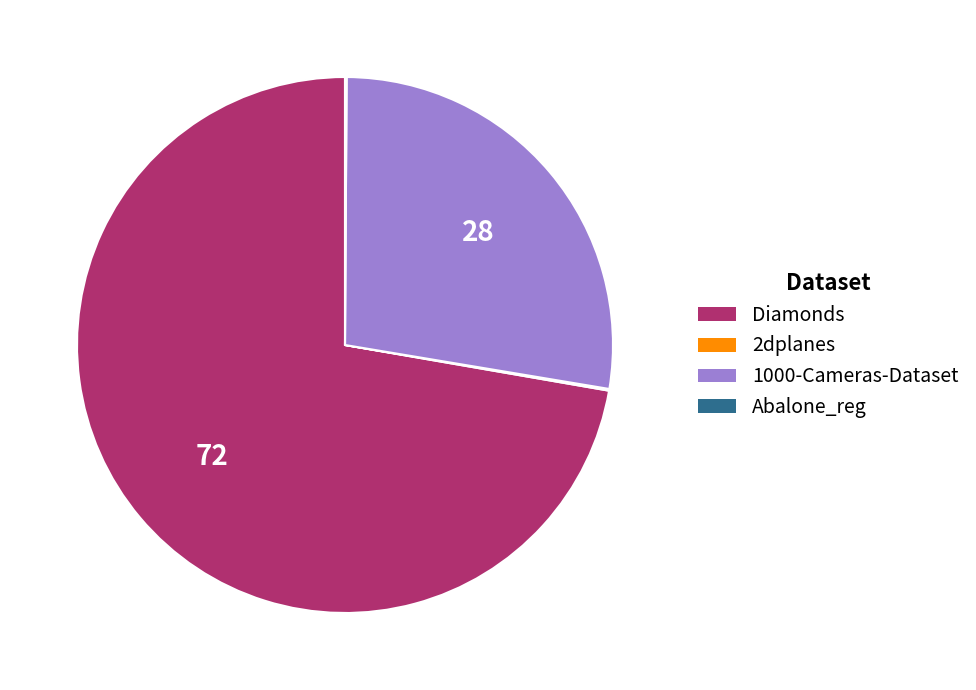

Which slice is the largest?

Diamonds